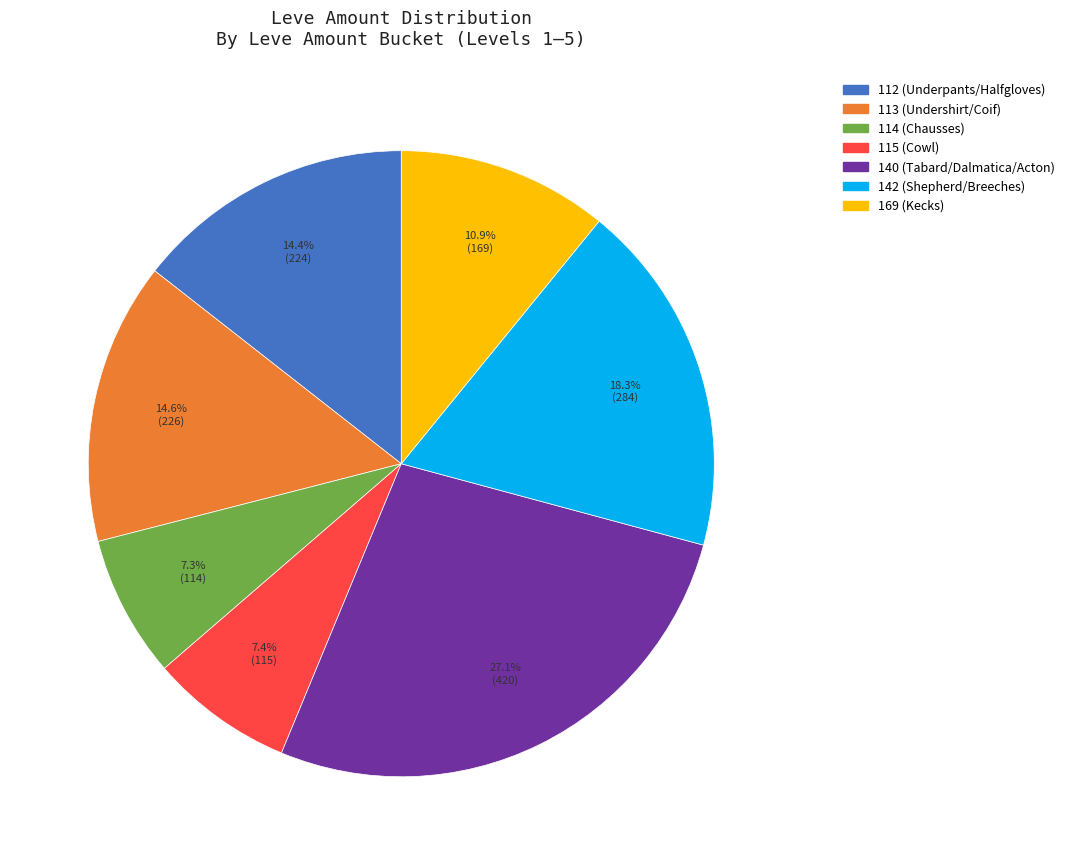

What is the ratio of the value at 140 (Tabard/Dalmatica/Acton) to the value at 112 (Underpants/Halfgloves)?

1.9